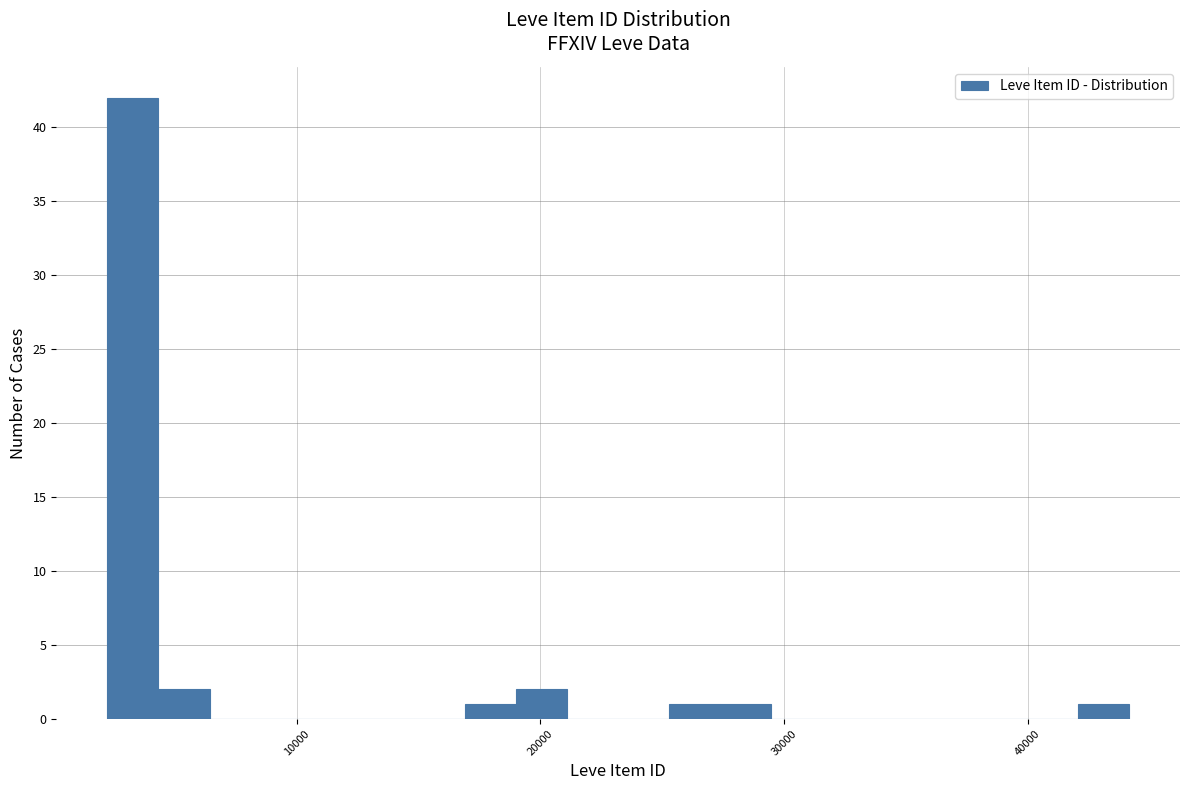

Read against the x-axis, roughly where is the centre of the tallest bar?

3000